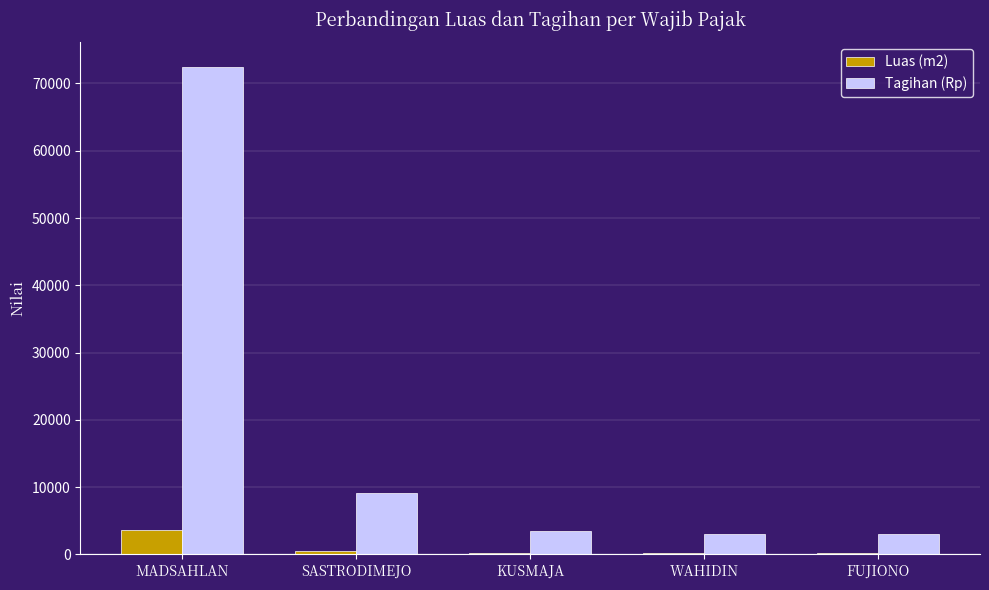

What is the sum of all Tagihan (Rp) values?

91140